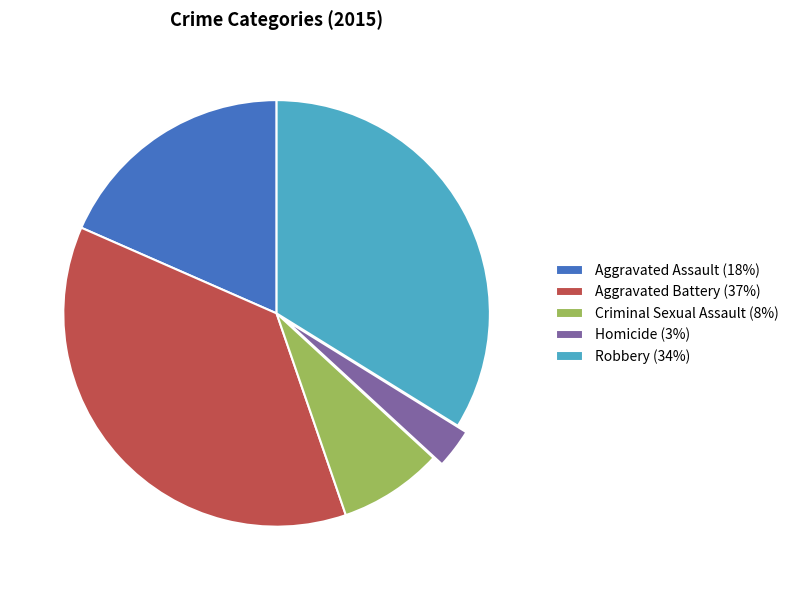

Does Criminal Sexual Assault account for over 50% of the chart?

No